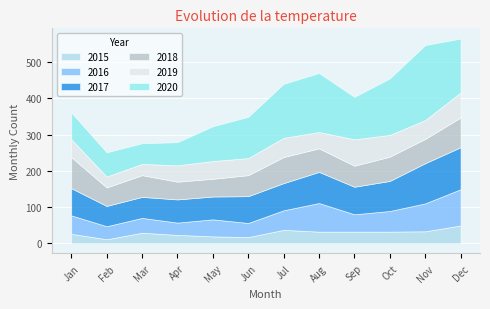

The 2018 series shows 67 at October. True or false?

True